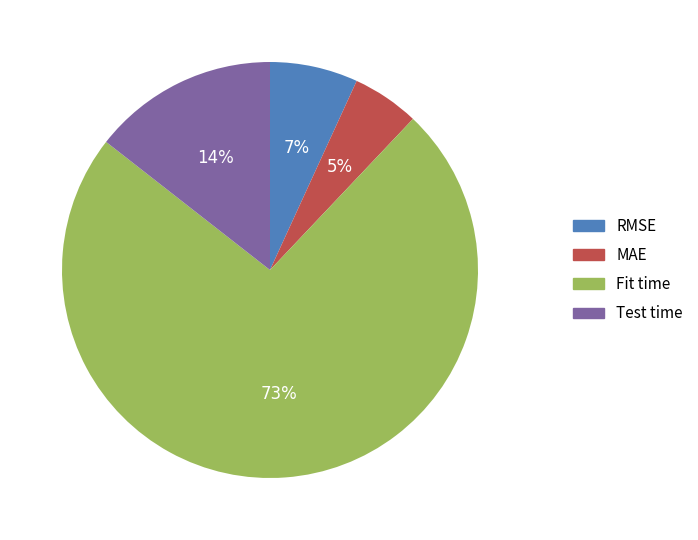

To the nearest percent, what is the difference between the MAE and Test time slice percentages?

9%